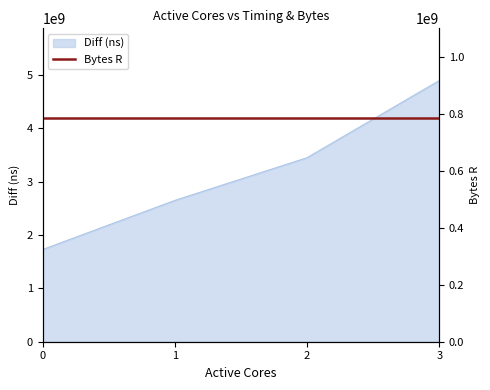

Reading left to right, list all the values displayed in this chart.

1726503367	2646568088	3446484093	4891712907